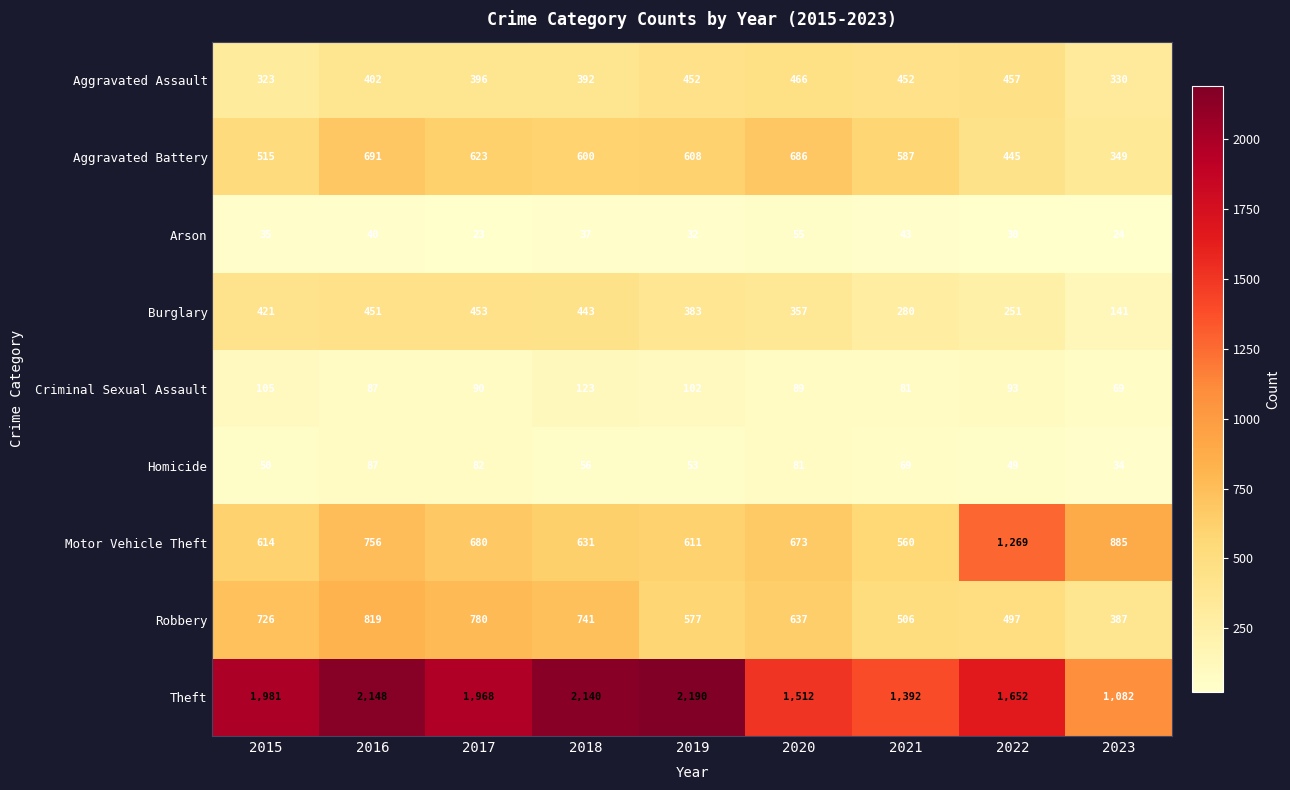

What is the maximum value for Aggravated Battery?

691